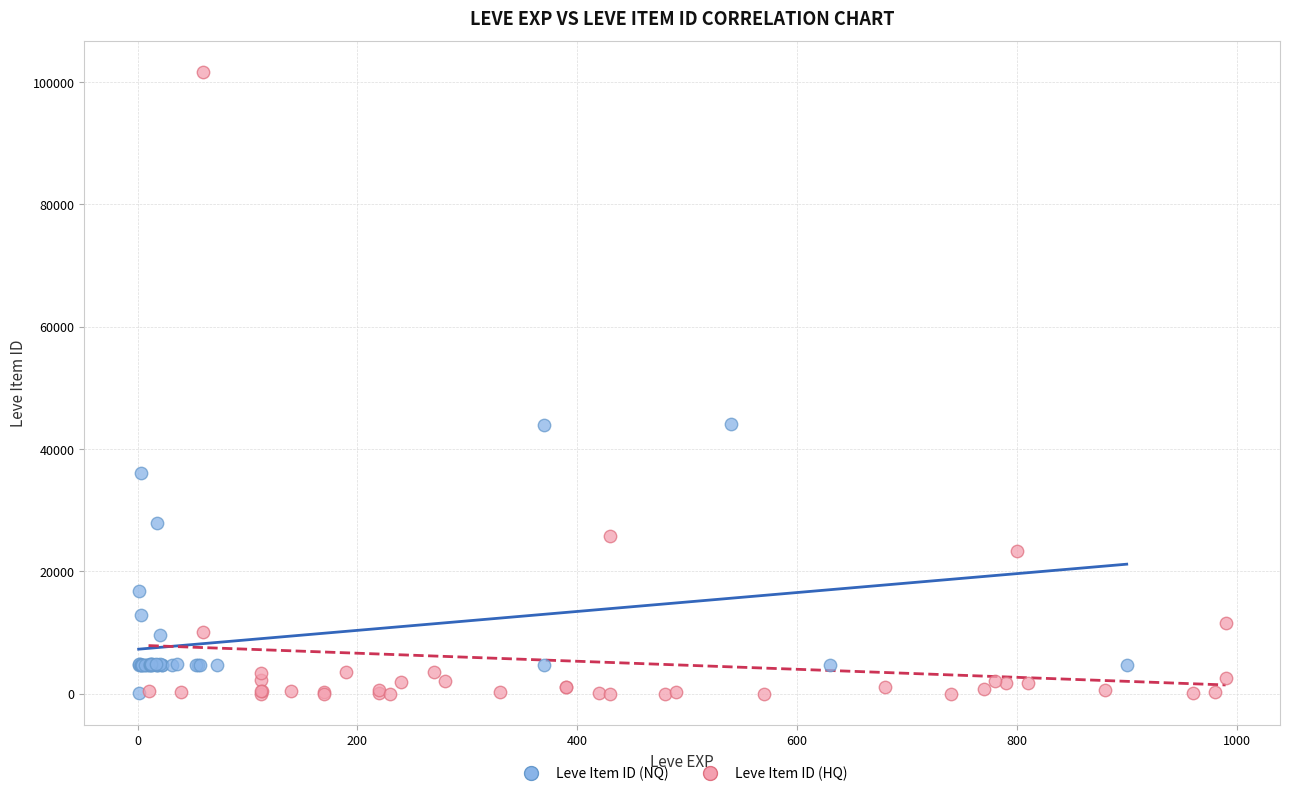

Which series contains the highest Y value?

Leve Item ID (HQ)